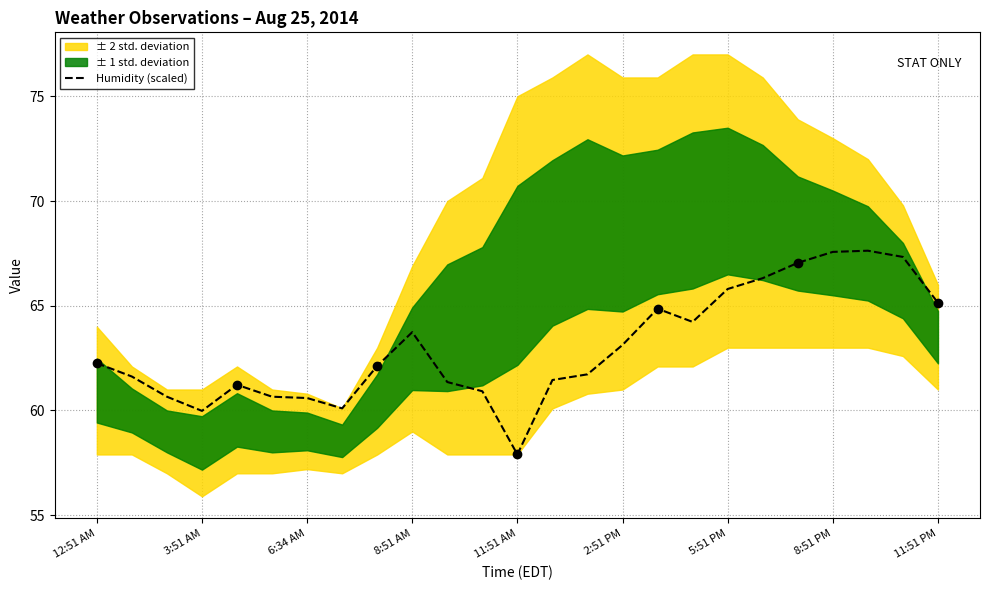

What is the greatest value displayed?

67.6